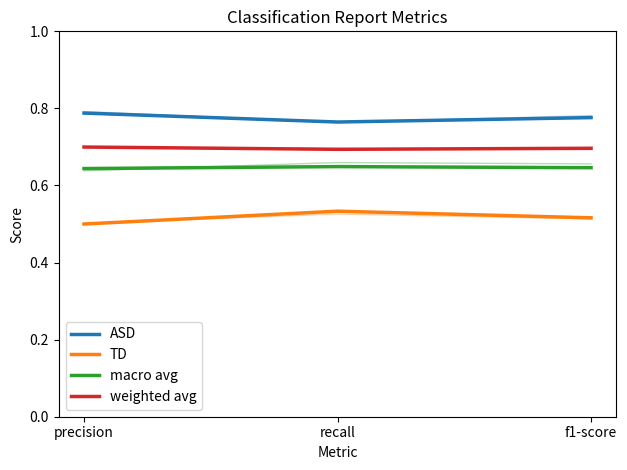

Does the chart have visible grid lines?

No